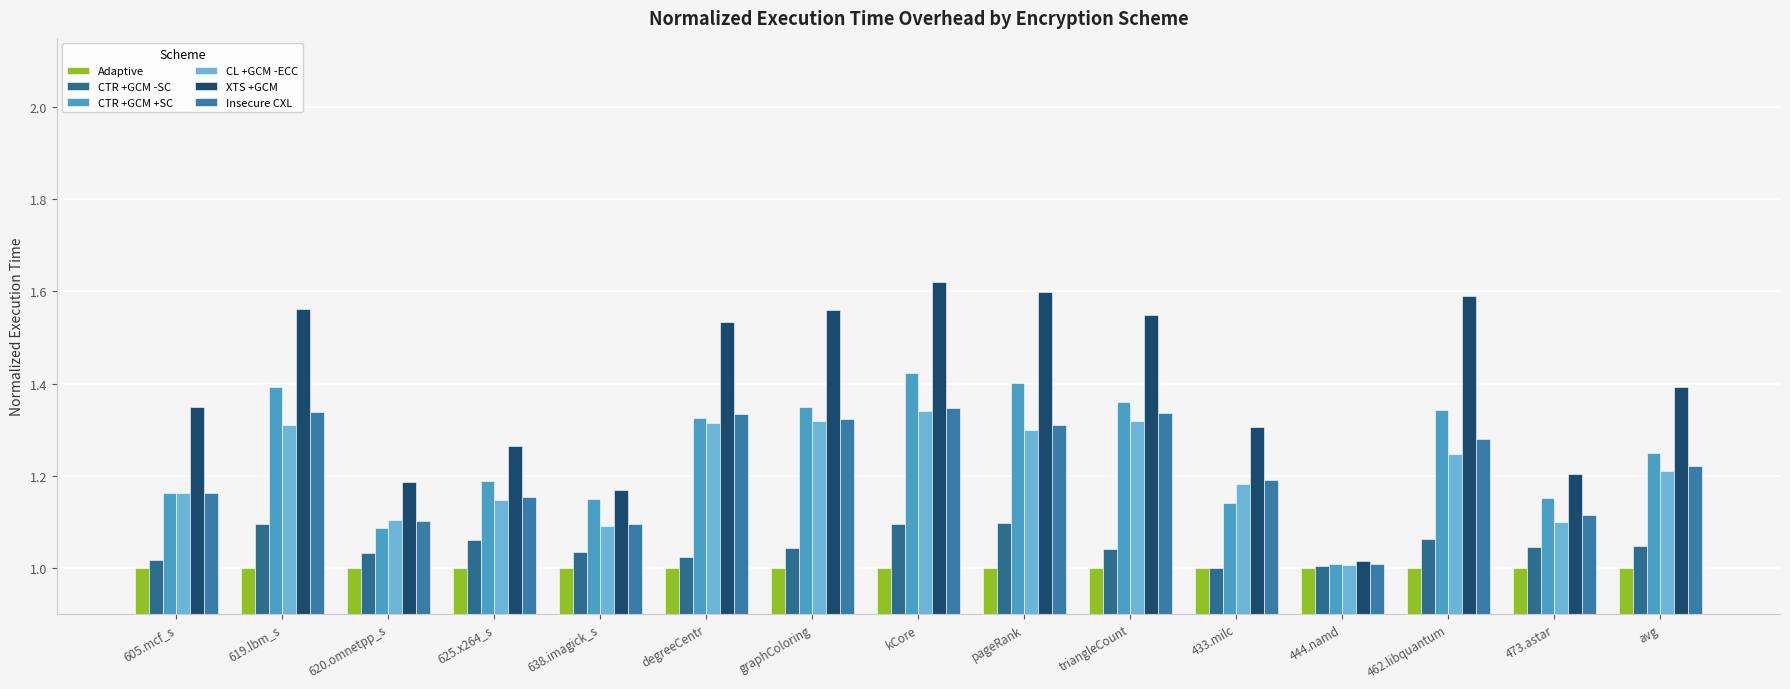

True or false: XTS +GCM has a value of 0.9 at degreeCentr.

False